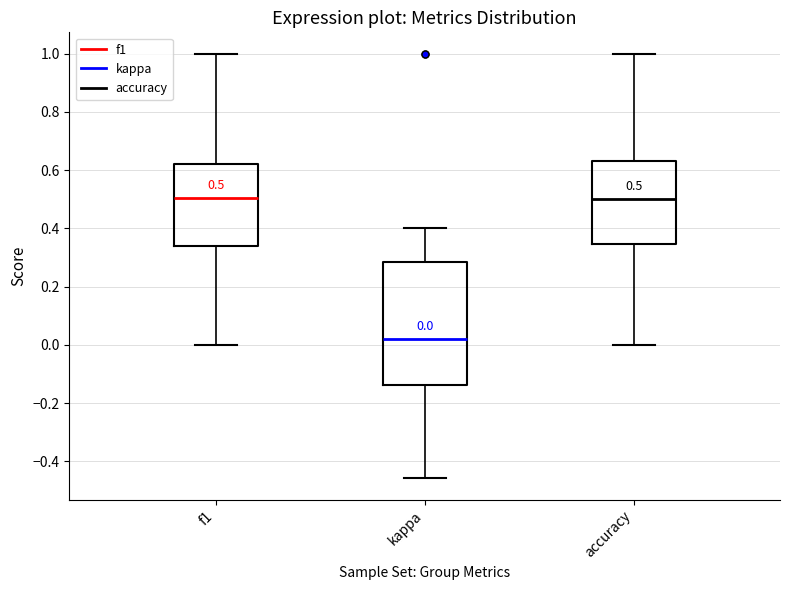

Comparing the boxes themselves (not the whiskers), which one is the tallest?

kappa